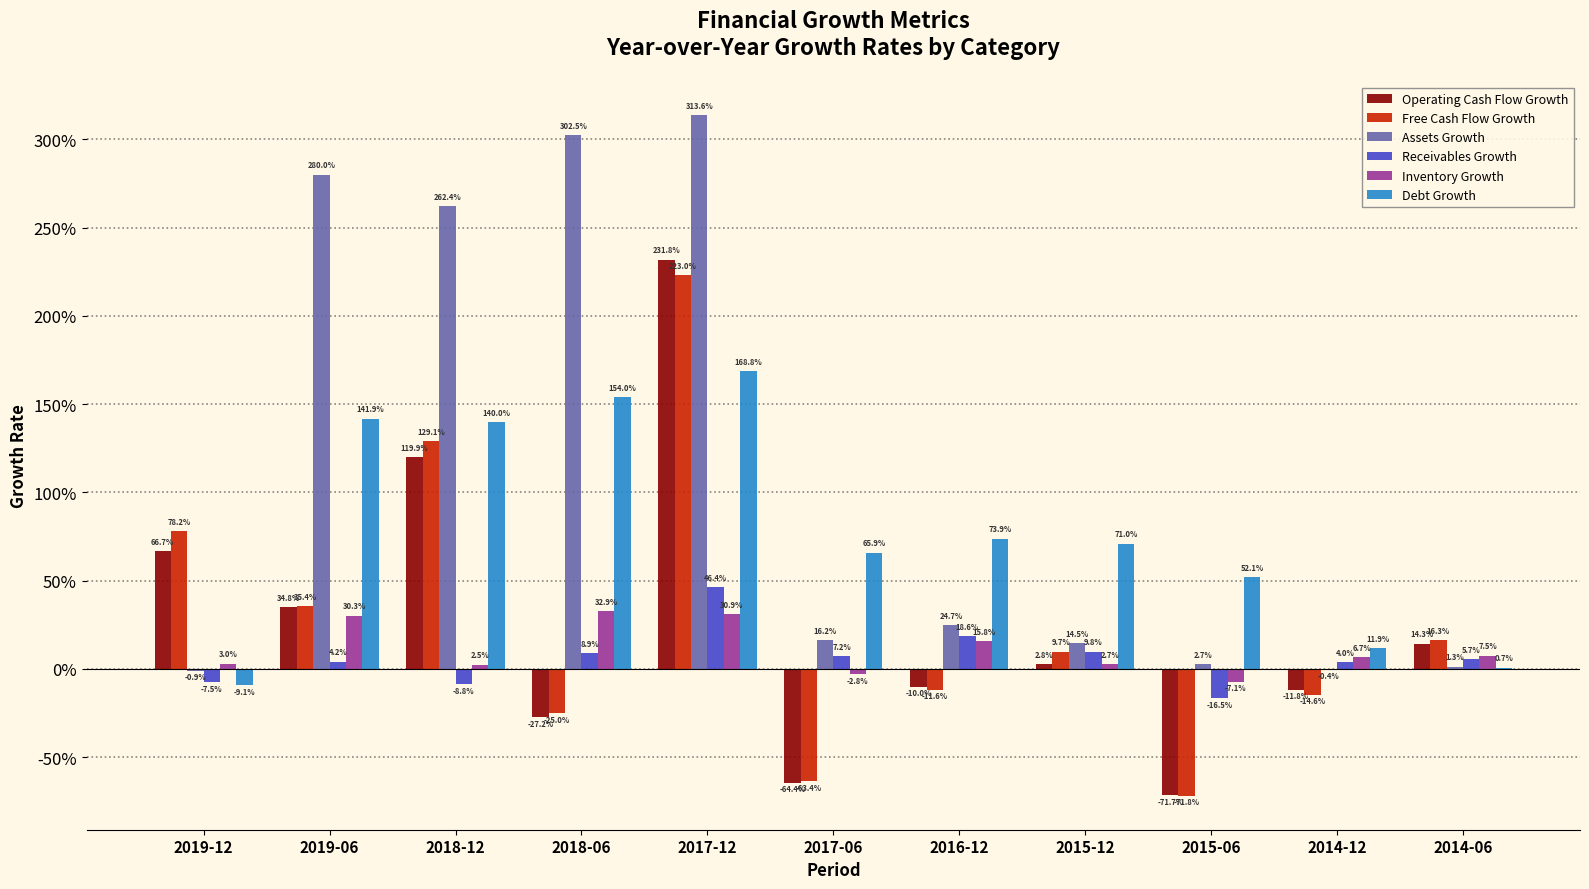

At which label is Inventory Growth closest to 0?

2018-12